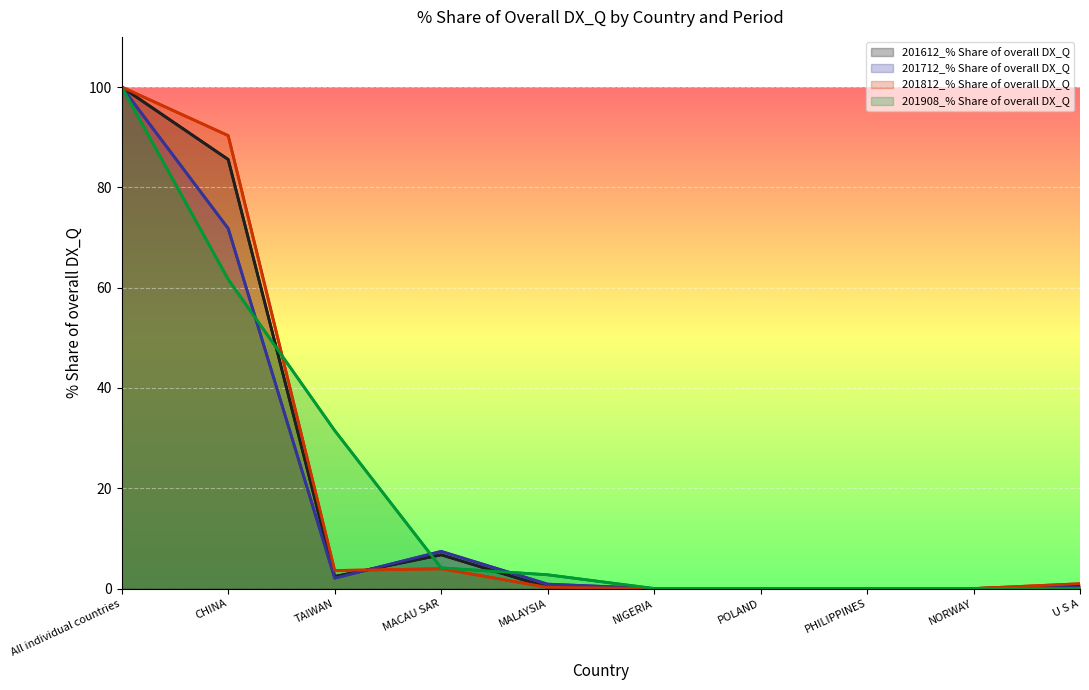

What is the label of the 3rd point from the right?

PHILIPPINES